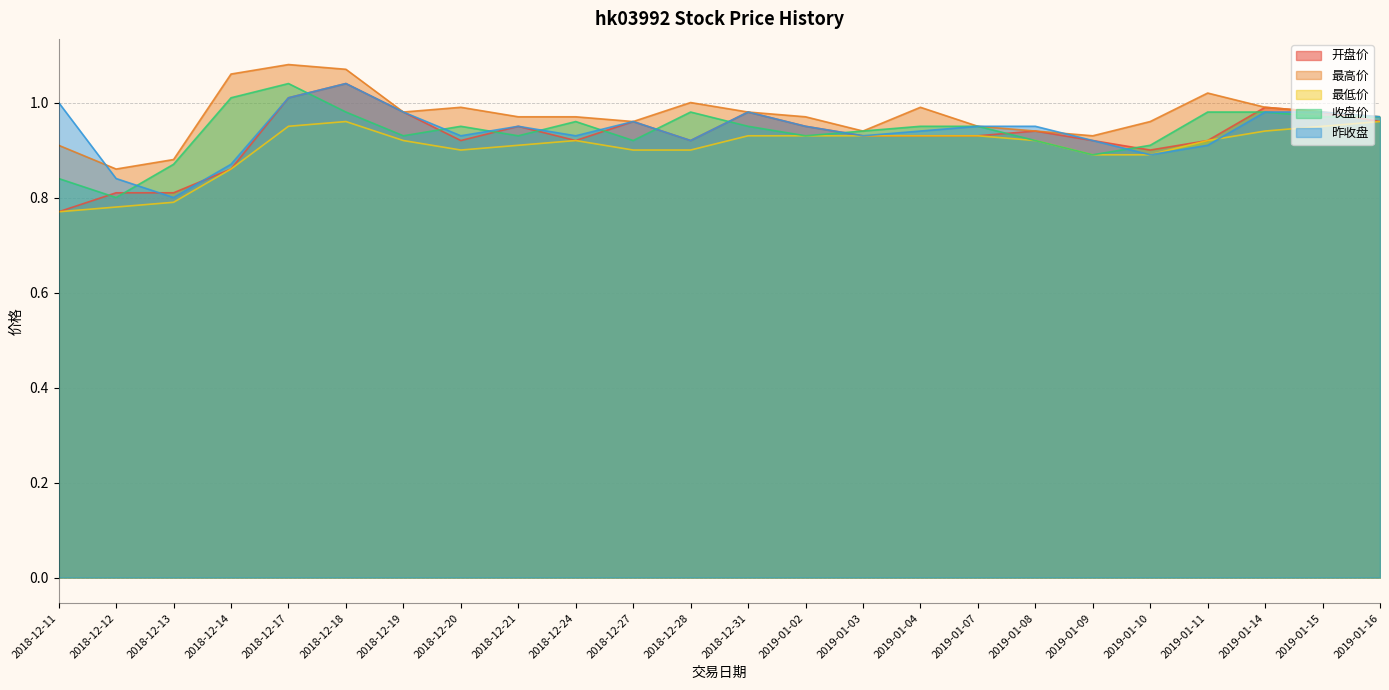

Rank the categories by 收盘价 value from highest to lowest.

2018-12-17, 2018-12-14, 2018-12-18, 2018-12-28, 2019-01-11, 2019-01-14, 2019-01-15, 2019-01-16, 2018-12-24, 2018-12-20, 2018-12-31, 2019-01-04, 2019-01-07, 2019-01-03, 2018-12-19, 2018-12-21, 2019-01-02, 2018-12-27, 2019-01-08, 2019-01-10, 2019-01-09, 2018-12-13, 2018-12-11, 2018-12-12